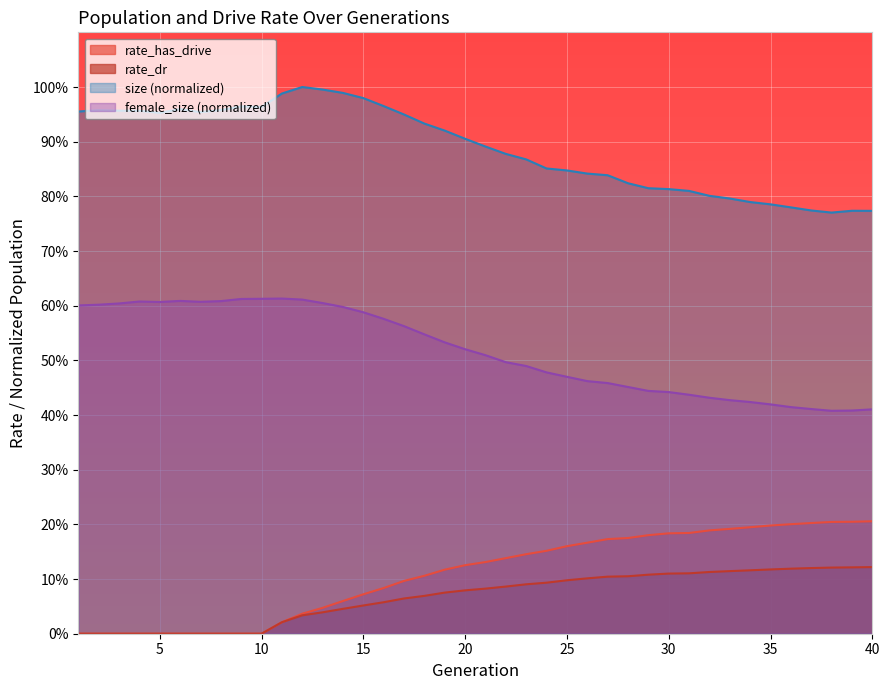

What is the value of the rate_dr point at the 26th from the left?

0.1